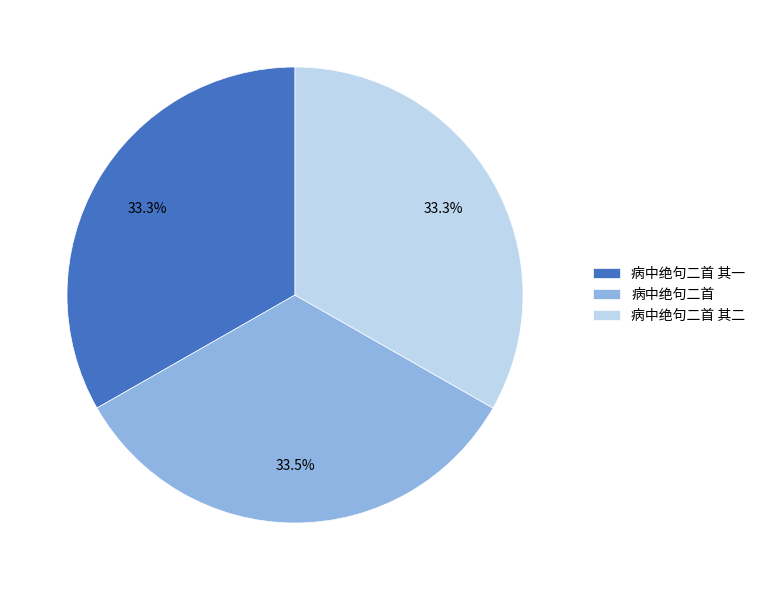

Combined, do 病中绝句二首 其二 and 病中绝句二首 account for over 50%?

Yes